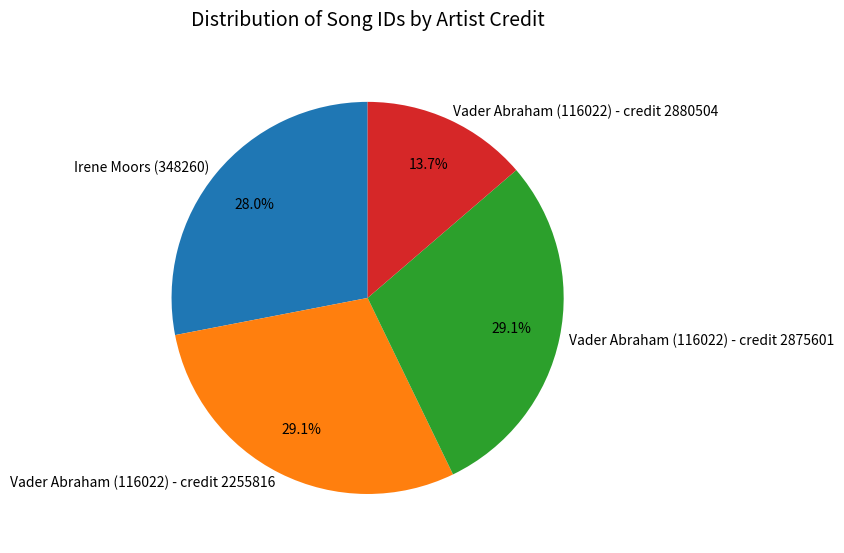

Does Vader Abraham (116022) - credit 2255816 represent more than half of the total?

No